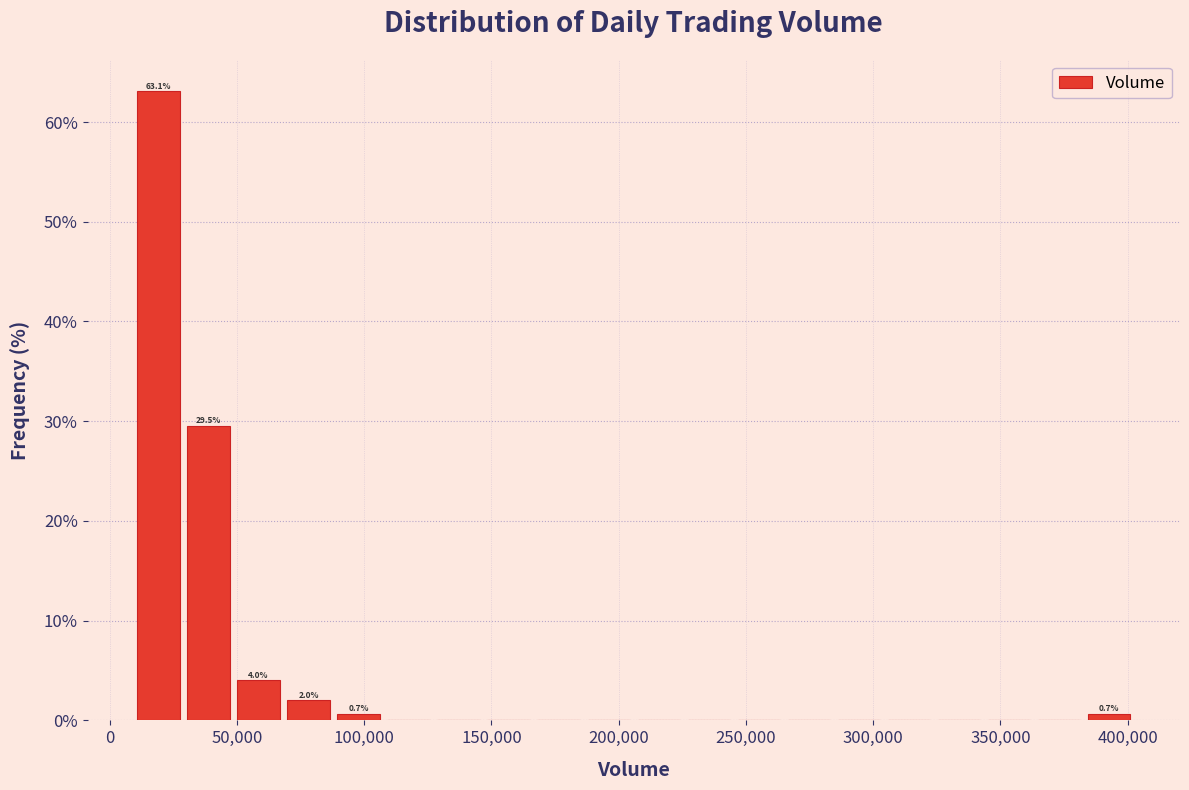

Around what value on the x-axis is the tallest bar? Give the approximate position of its centre, as read against the axis.

20000